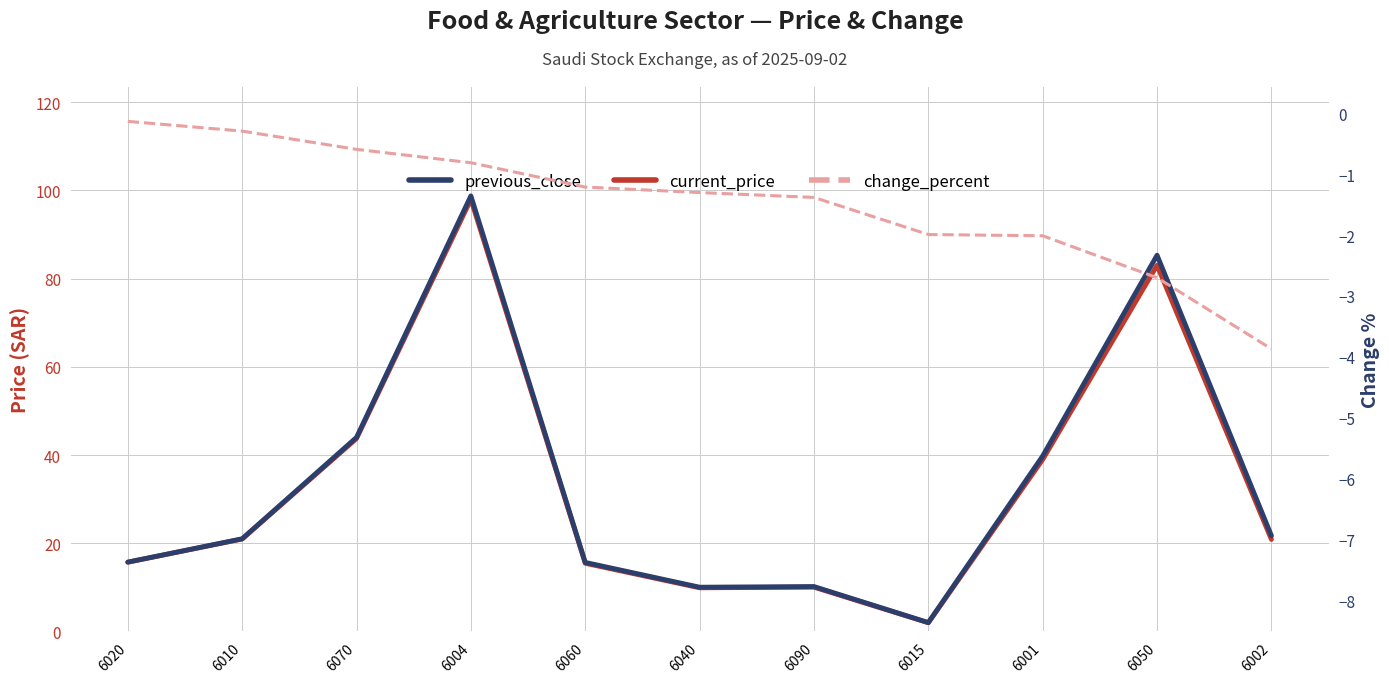

True or false: change_percent has a value of -0.6 at 6070.

True